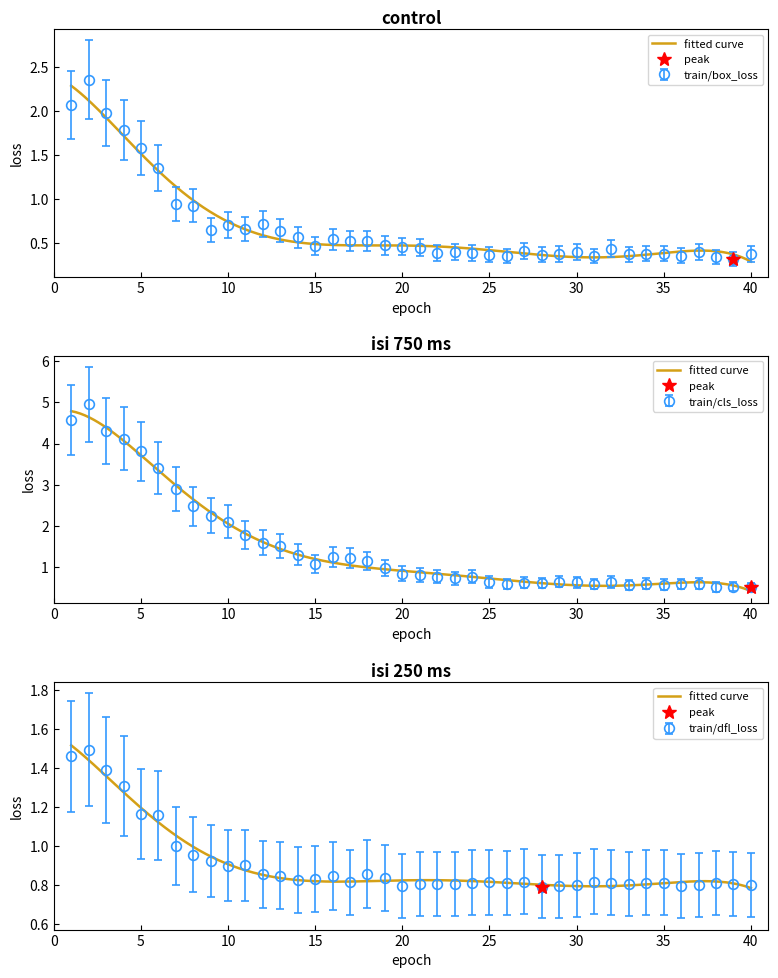

What is the lowest value of the train/box_loss series?

0.4